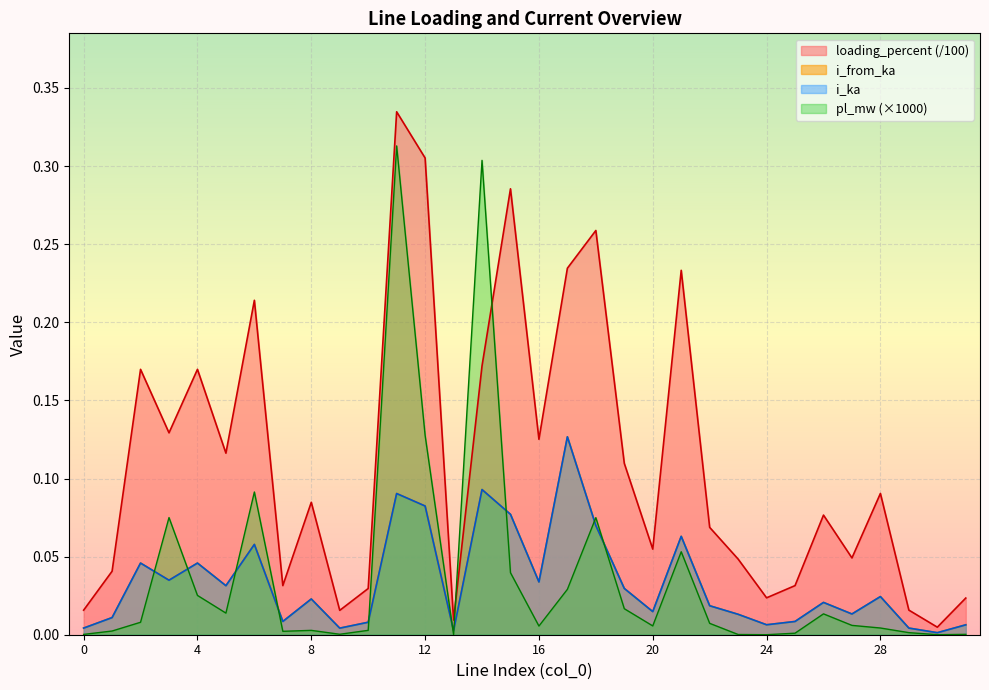

At how many categories does at least one series exceed 0?

32